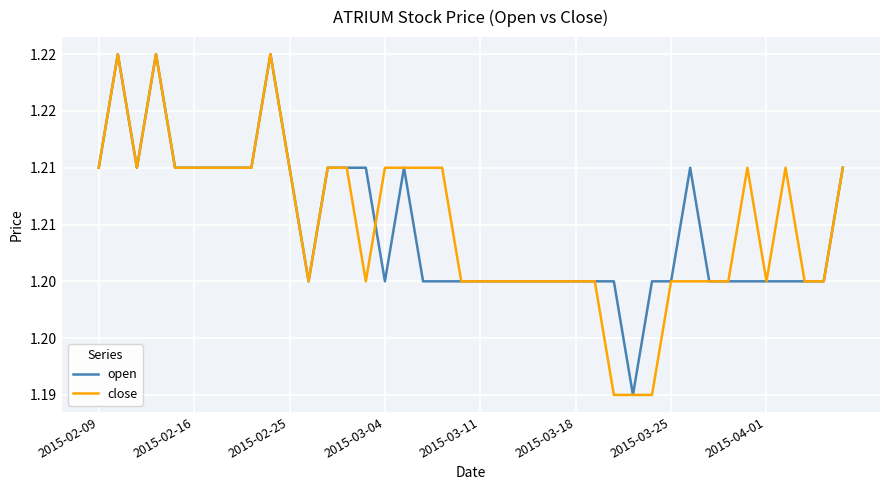

Rank the series by their average value, from highest to lowest.

close, open